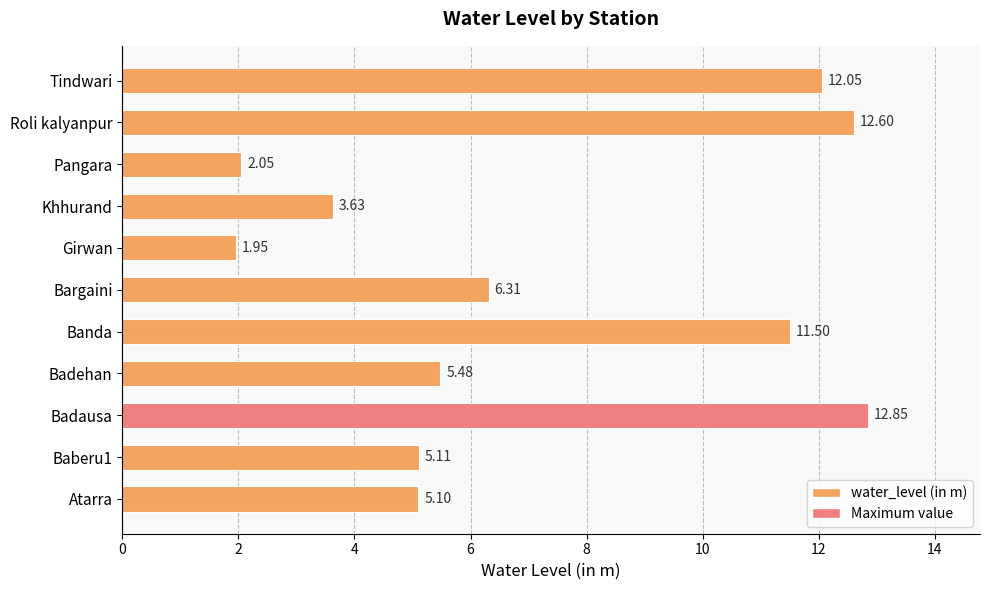

What is the change in value from Pangara to Tindwari?

+10.0